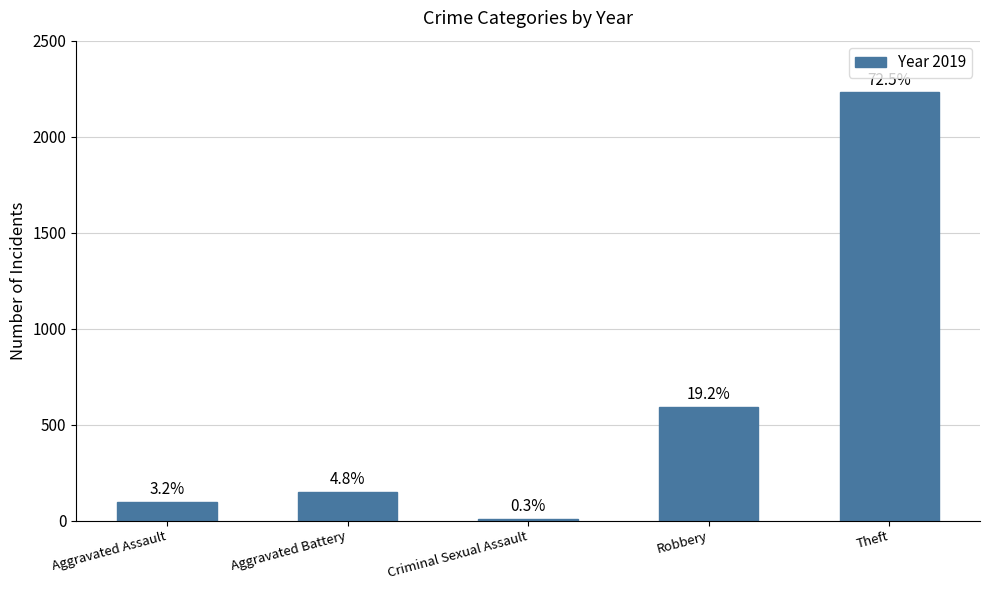

Which category has the lowest value across all series?

Criminal Sexual Assault